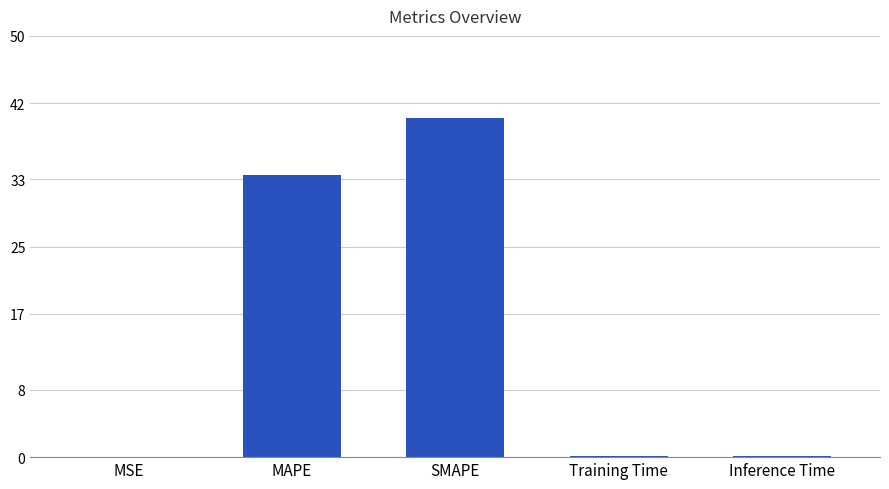

What is the sum of the values at Inference Time and SMAPE?

40.3